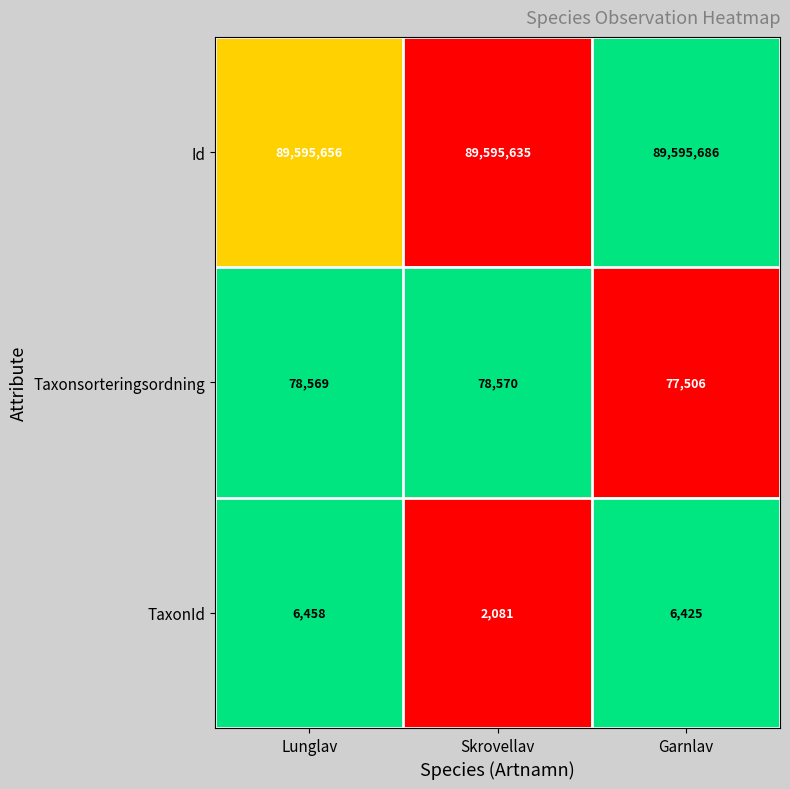

How many distinct data groups are displayed?

3